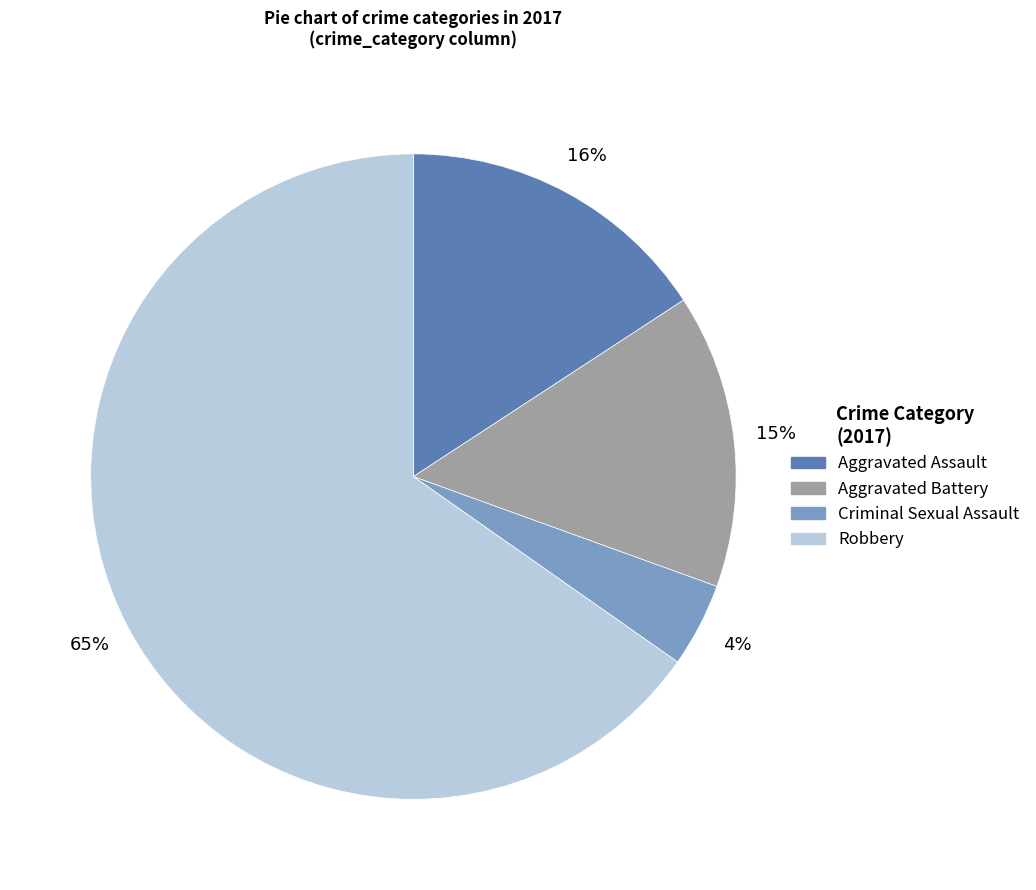

Does any single category account for the majority?

Yes